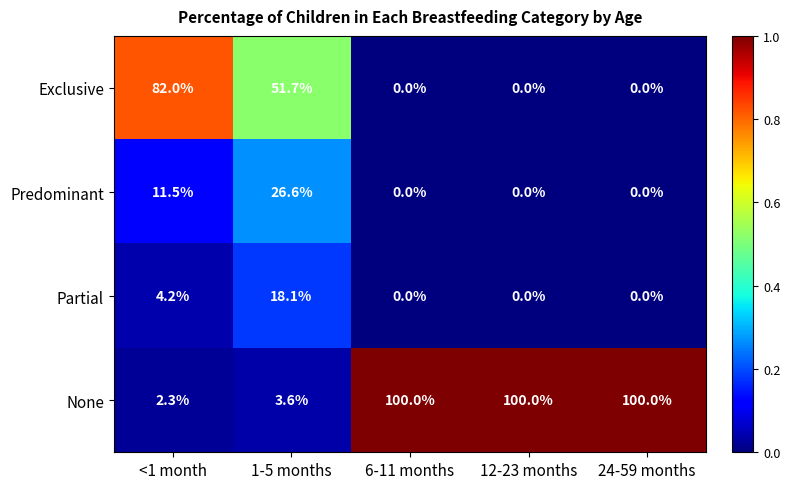

Which category has the highest value in the Partial series?

1-5 months